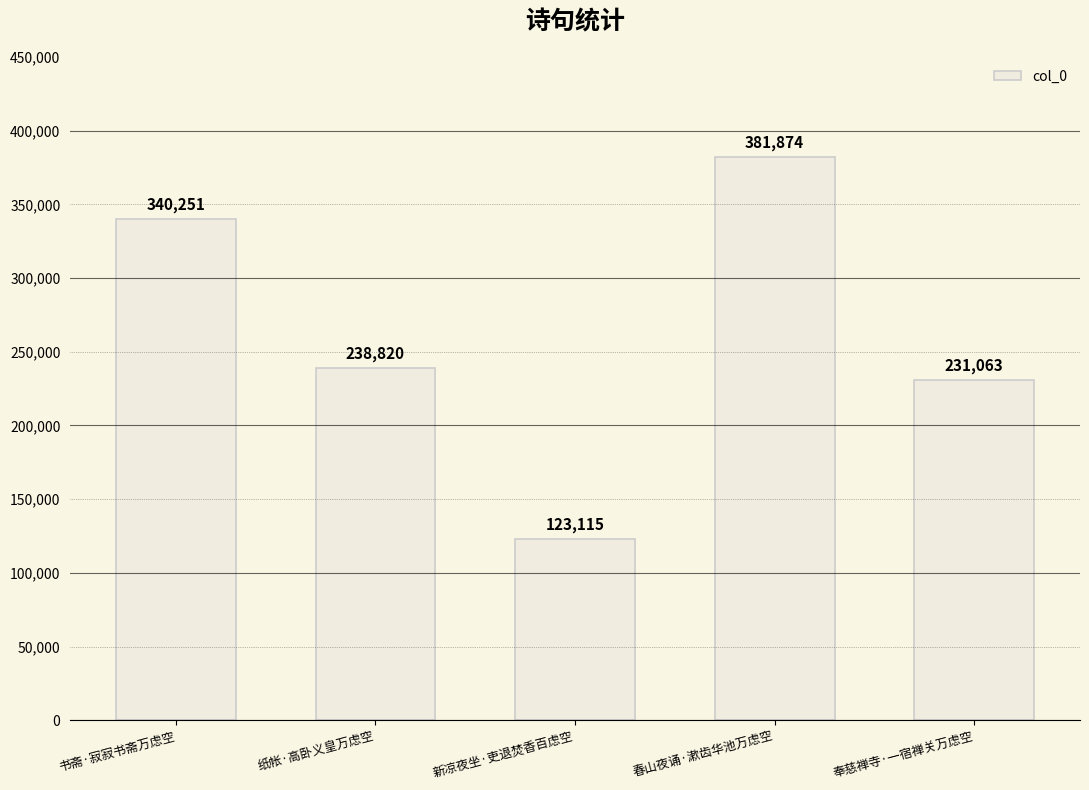

What is the sum of the values at 纸帐·高卧义皇万虑空 and 奉慈禅寺·一宿禅关万虑空?

469883